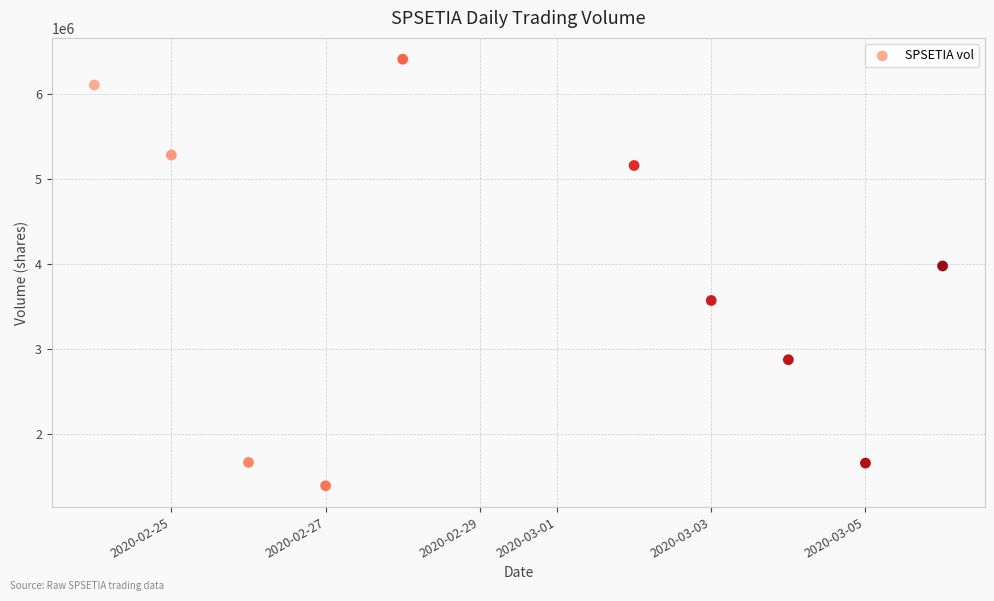

What Y value in the scatter plot is closest to 3902900?

3979500